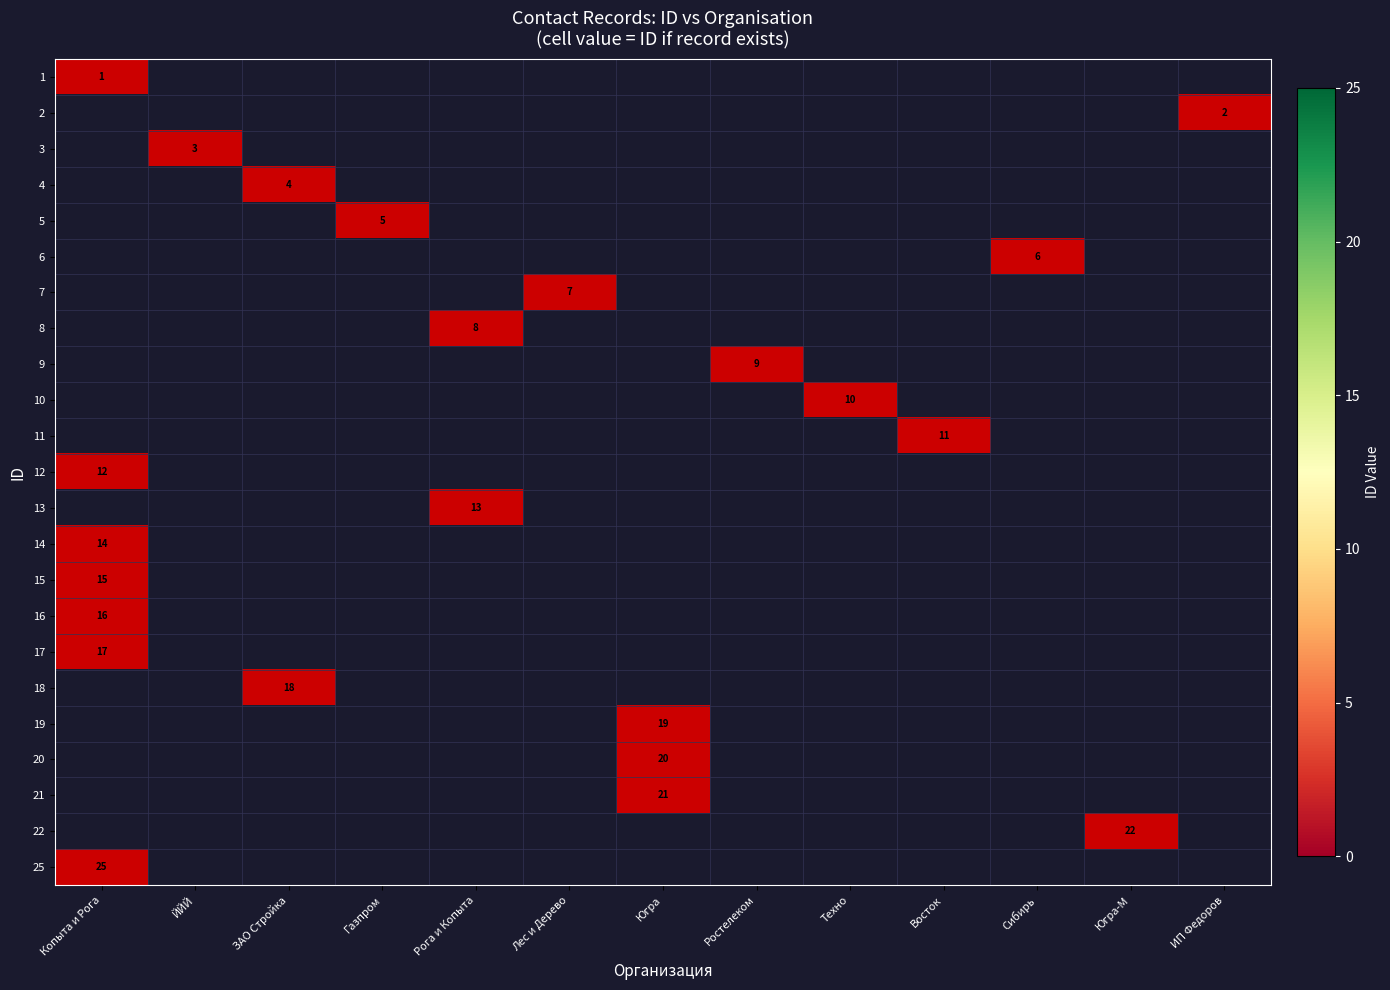

Is it true that 16 equals 1 at ИП Федоров?

False